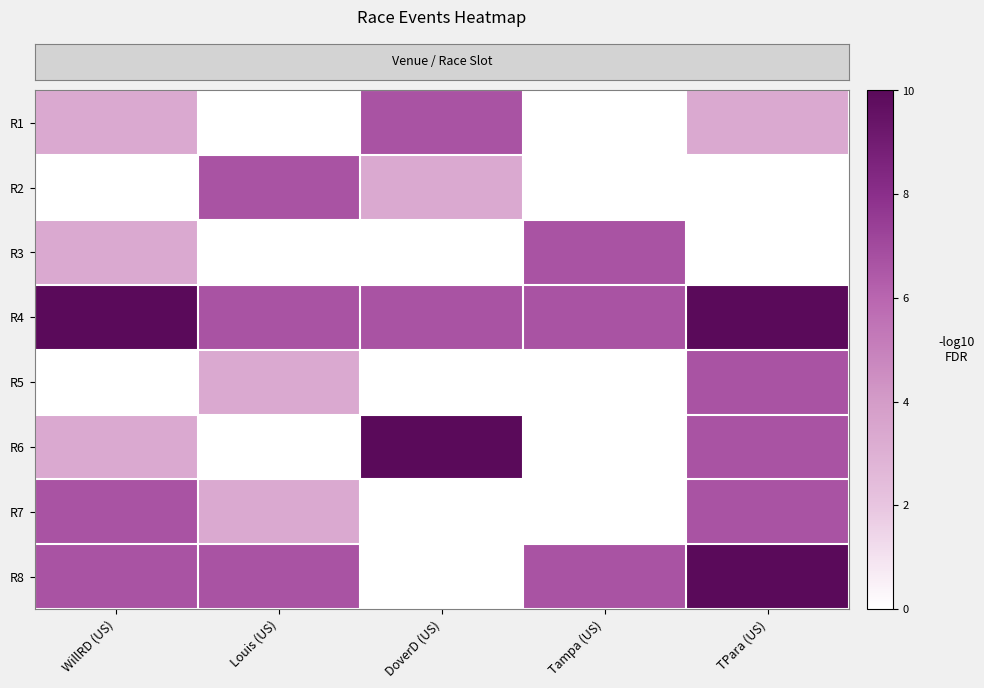

Reading left to right, extract all data points from this chart.

row_0: WillRD (US)=3.3	Louis (US)=0.0	DoverD (US)=6.7	Tampa (US)=0.0	TPara (US)=3.3
row_1: WillRD (US)=0.0	Louis (US)=6.7	DoverD (US)=3.3	Tampa (US)=0.0	TPara (US)=0.0
row_2: WillRD (US)=3.3	Louis (US)=0.0	DoverD (US)=0.0	Tampa (US)=6.7	TPara (US)=0.0
row_3: WillRD (US)=10.0	Louis (US)=6.7	DoverD (US)=6.7	Tampa (US)=6.7	TPara (US)=10.0
row_4: WillRD (US)=0.0	Louis (US)=3.3	DoverD (US)=0.0	Tampa (US)=0.0	TPara (US)=6.7
row_5: WillRD (US)=3.3	Louis (US)=0.0	DoverD (US)=10.0	Tampa (US)=0.0	TPara (US)=6.7
row_6: WillRD (US)=6.7	Louis (US)=3.3	DoverD (US)=0.0	Tampa (US)=0.0	TPara (US)=6.7
row_7: WillRD (US)=6.7	Louis (US)=6.7	DoverD (US)=0.0	Tampa (US)=6.7	TPara (US)=10.0